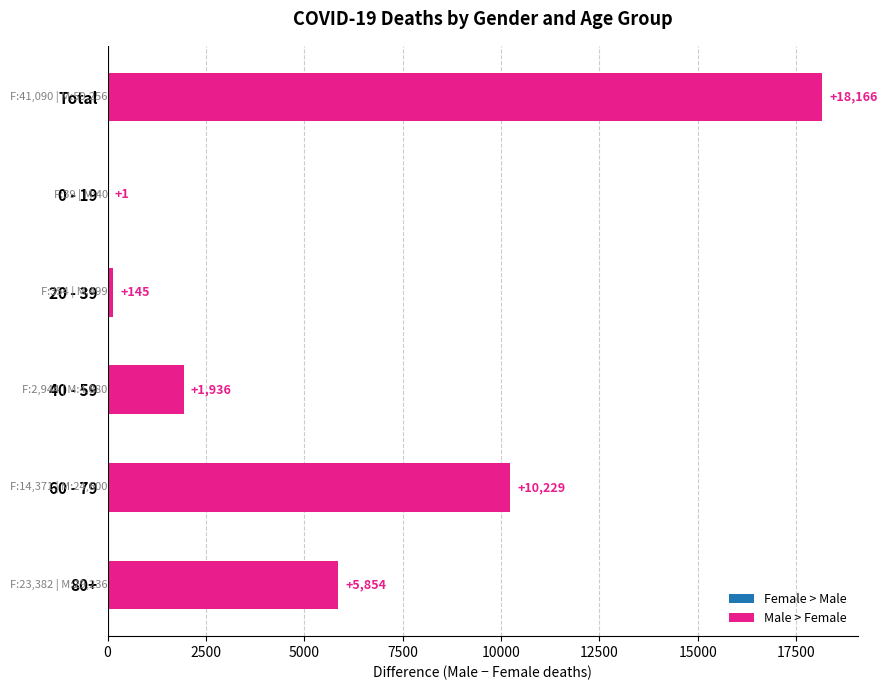

Where is the data nearest to the value 9083?

60 - 79